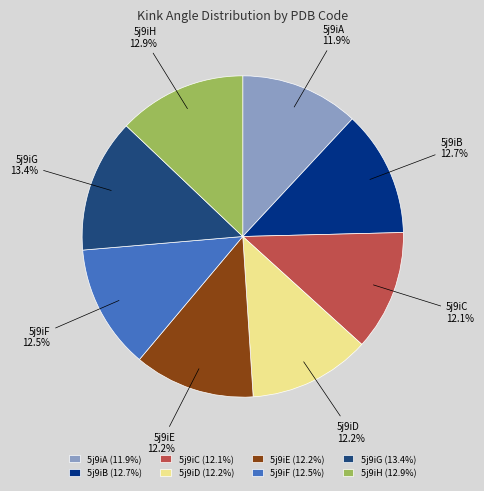

What is the largest slice in the pie chart?

5j9iG